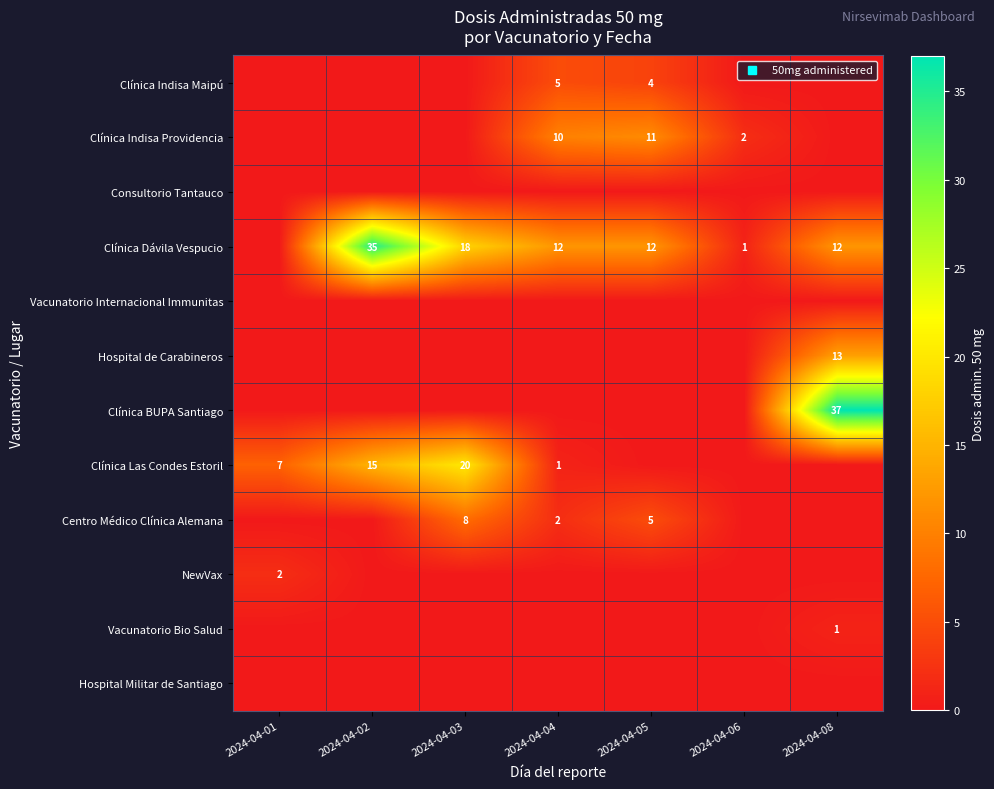

Is the value of Clínica Indisa Maipú at 2024-04-06 greater than the value of Clínica Indisa Providencia at 2024-04-06?

No